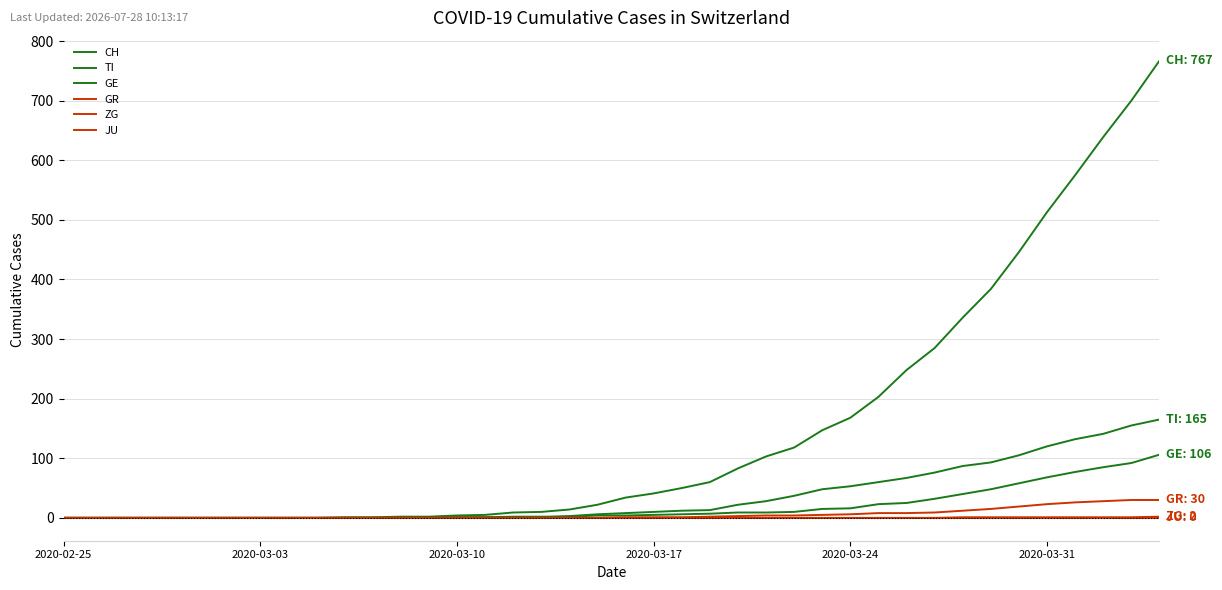

True or false: GE has more than 2 interior local peaks.

False